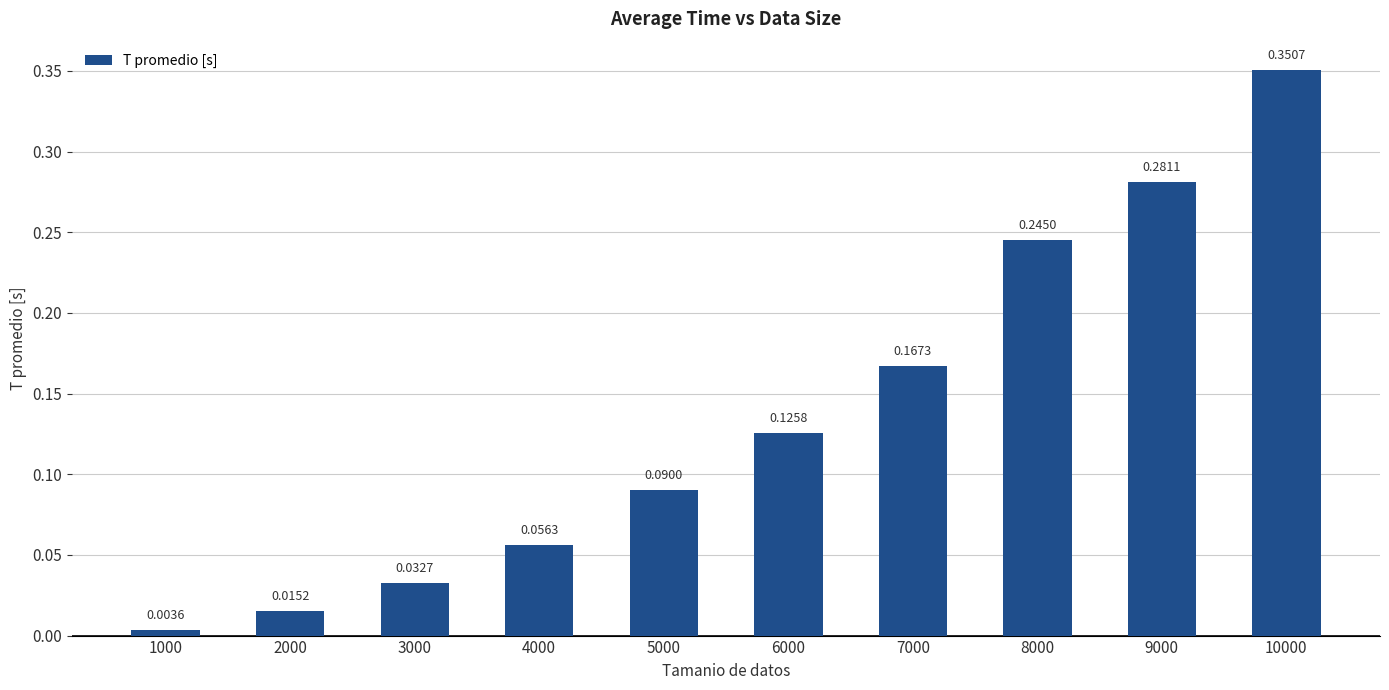

What is the change in value from 7000 to 10000?

+0.2